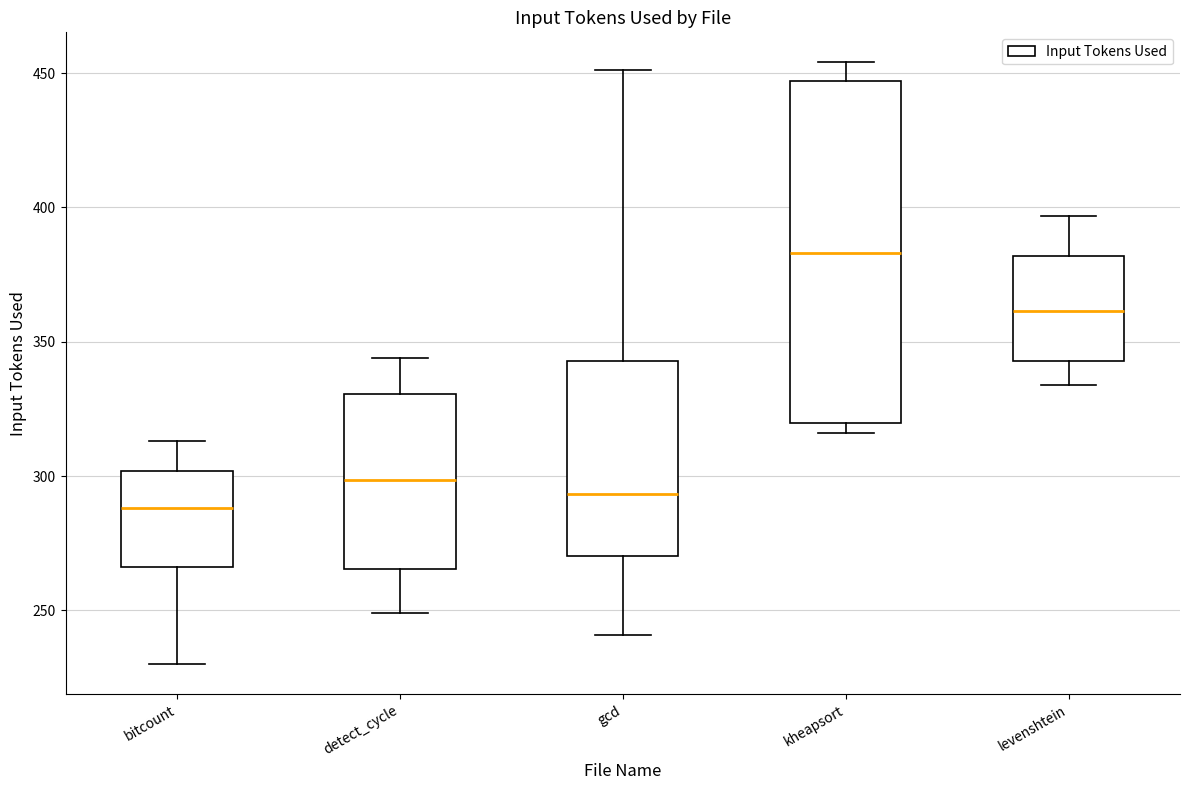

Reading left to right, transcribe this box plot: for each box, give where its median line is, the range the box spans, and where its two whiskers end, as read against the y-axis. The values are not printed on the chart, so give them approximately, as read against the axis.

bitcount: median 290, box 265 to 300, whiskers 230 to 315
detect_cycle: median 300, box 265 to 330, whiskers 250 to 345
gcd: median 295, box 270 to 345, whiskers 240 to 450
kheapsort: median 385, box 320 to 445, whiskers 315 to 455
levenshtein: median 360, box 345 to 380, whiskers 335 to 395